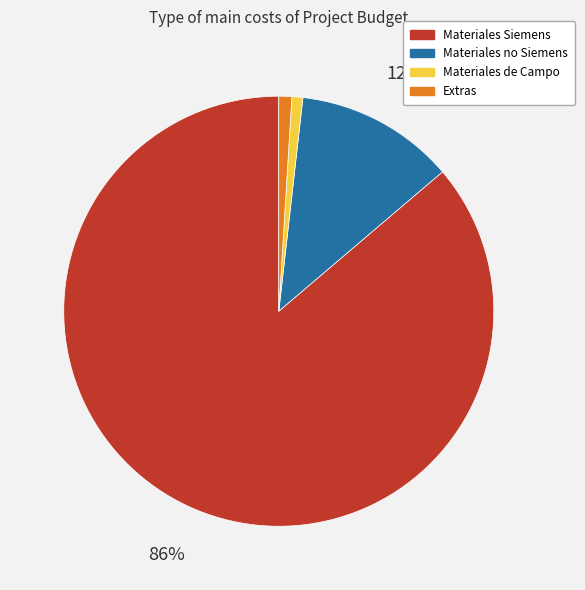

The Extras slice represents 11% of the pie. True or false?

False